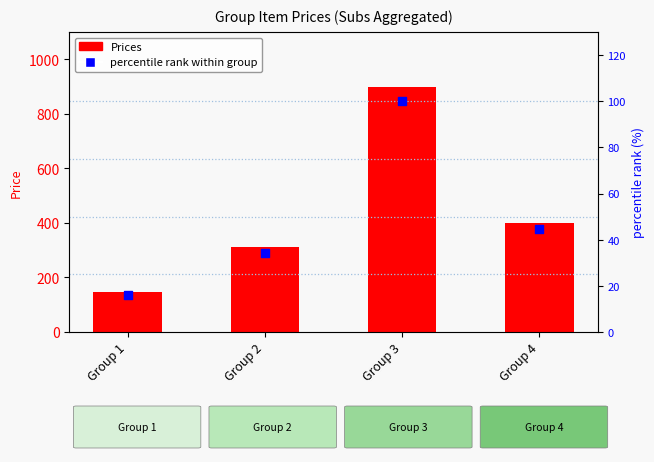

Which series reaches the maximum Y coordinate?

Prices